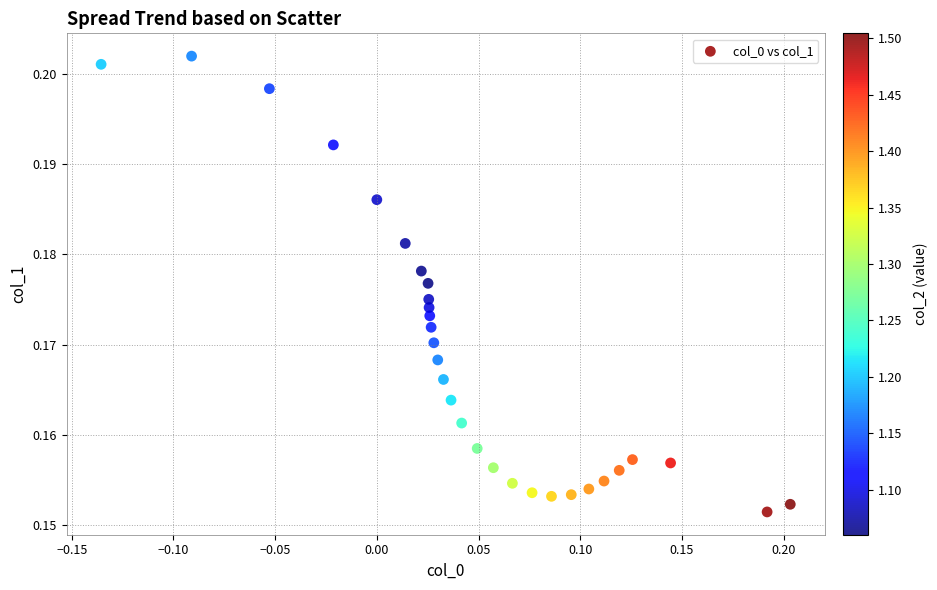

What is the range of X values (max minus min)?

0.3